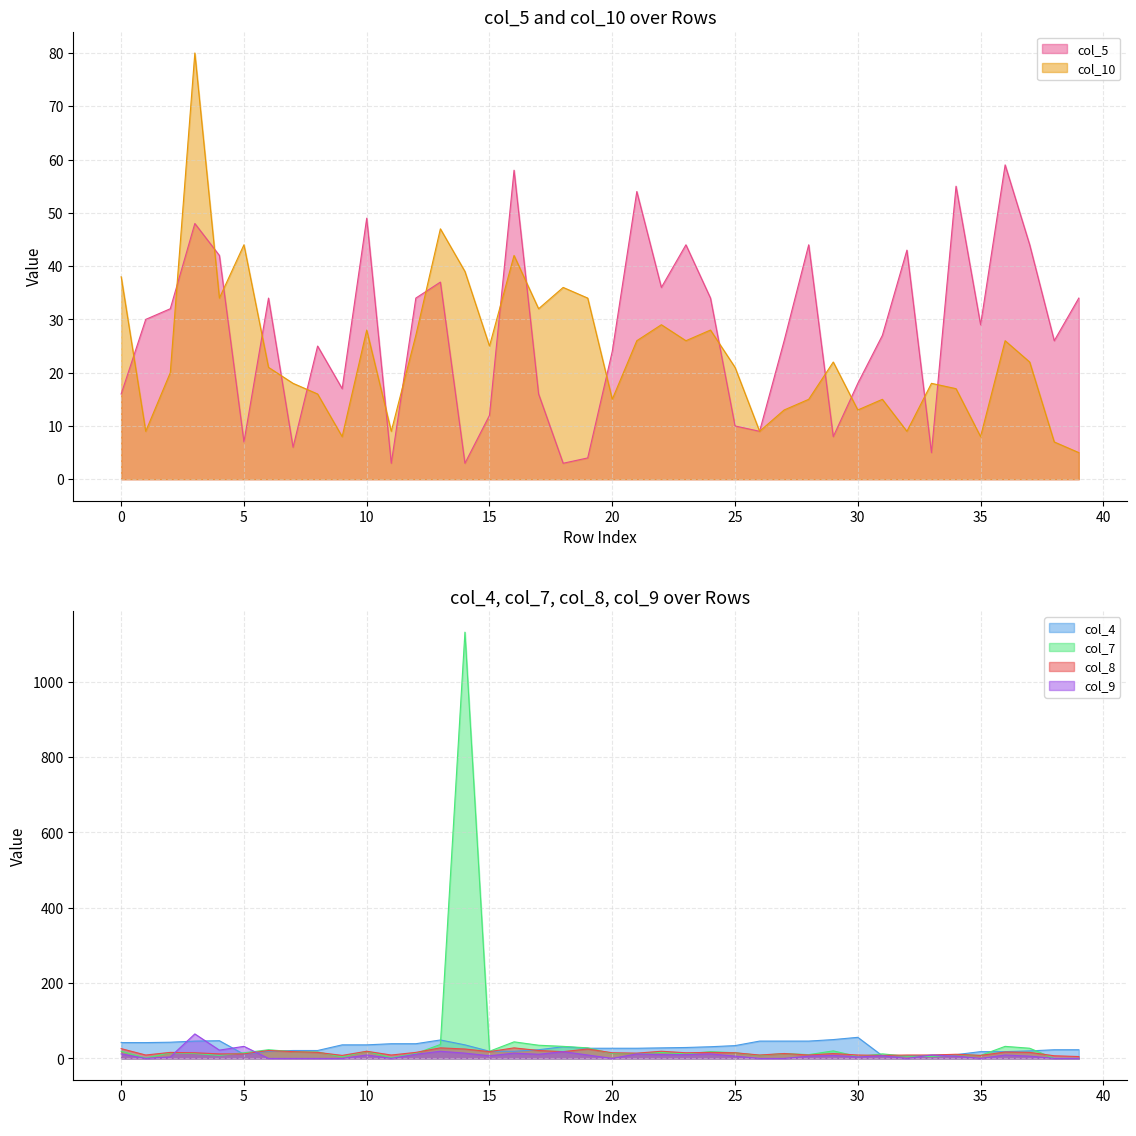

Is it true that col_7 equals 27 at 37?

True